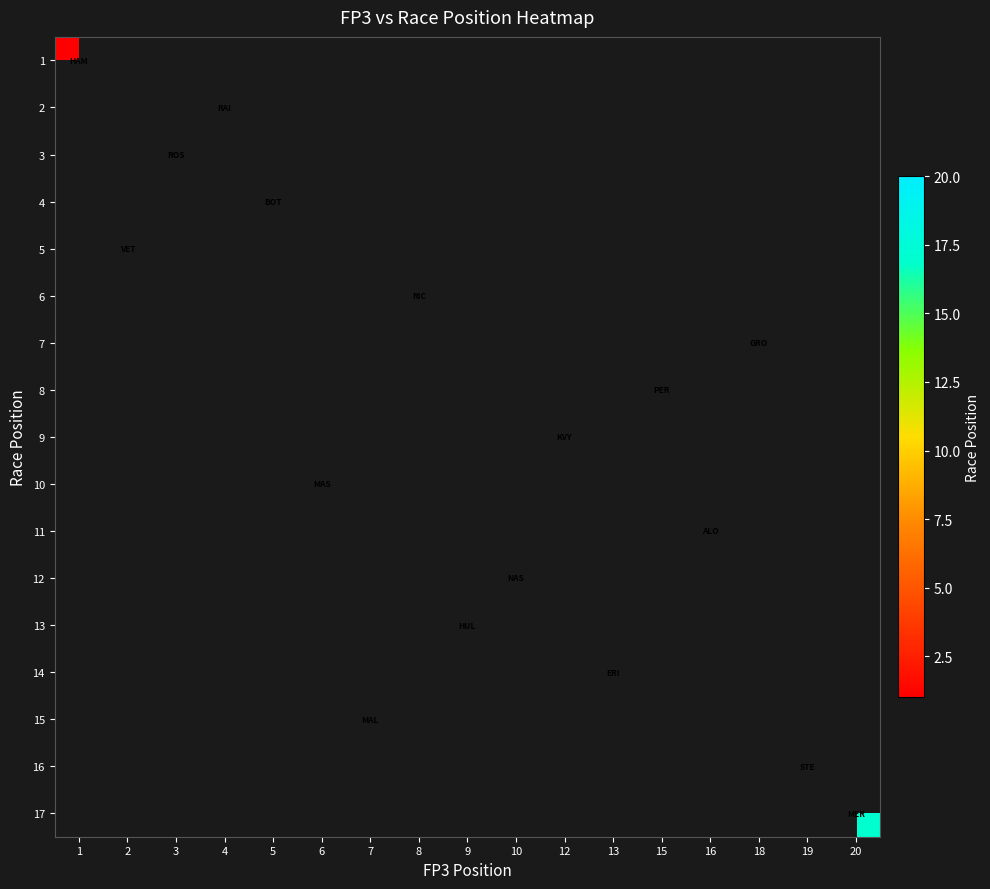

Which category has the lowest value across all series?

1